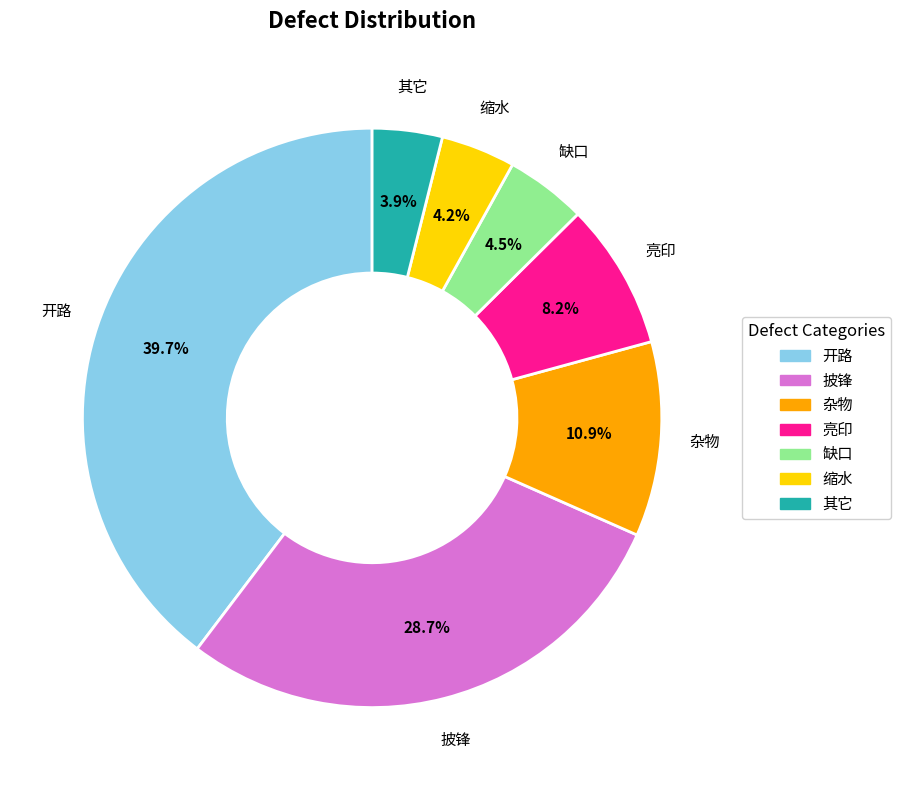

Which slice is the largest?

开路